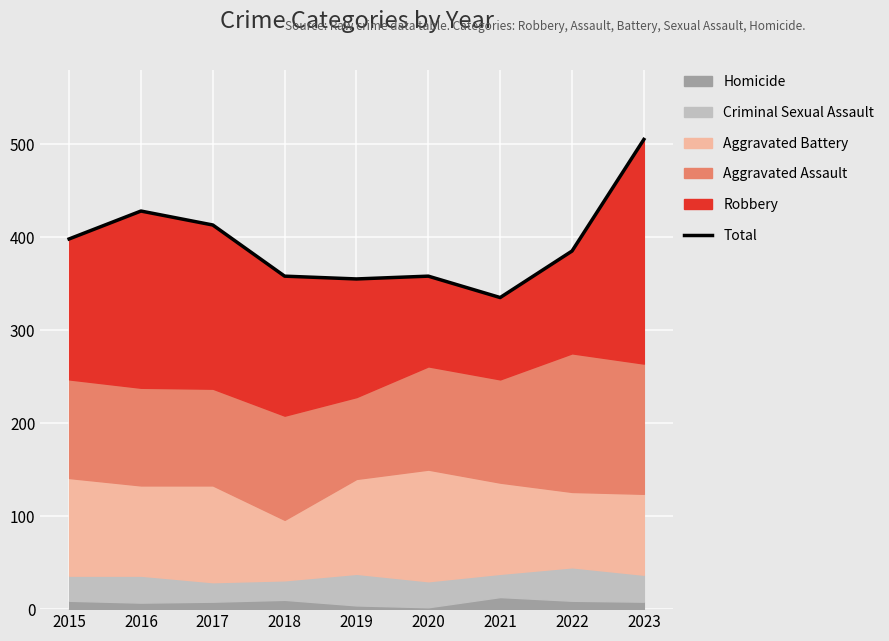

How many lines are shown in the chart?

1